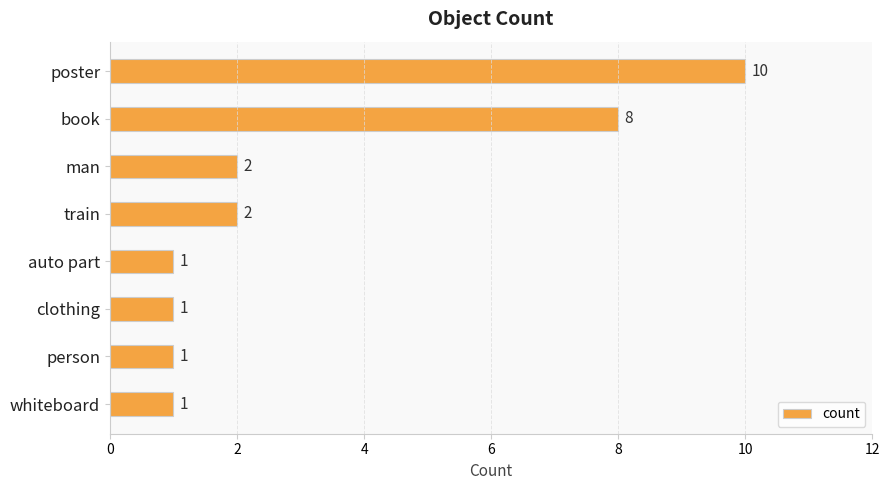

Reading top to bottom, transcribe all the data shown in this chart.

poster=10	book=8	man=2	train=2	auto part=1	clothing=1	person=1	whiteboard=1